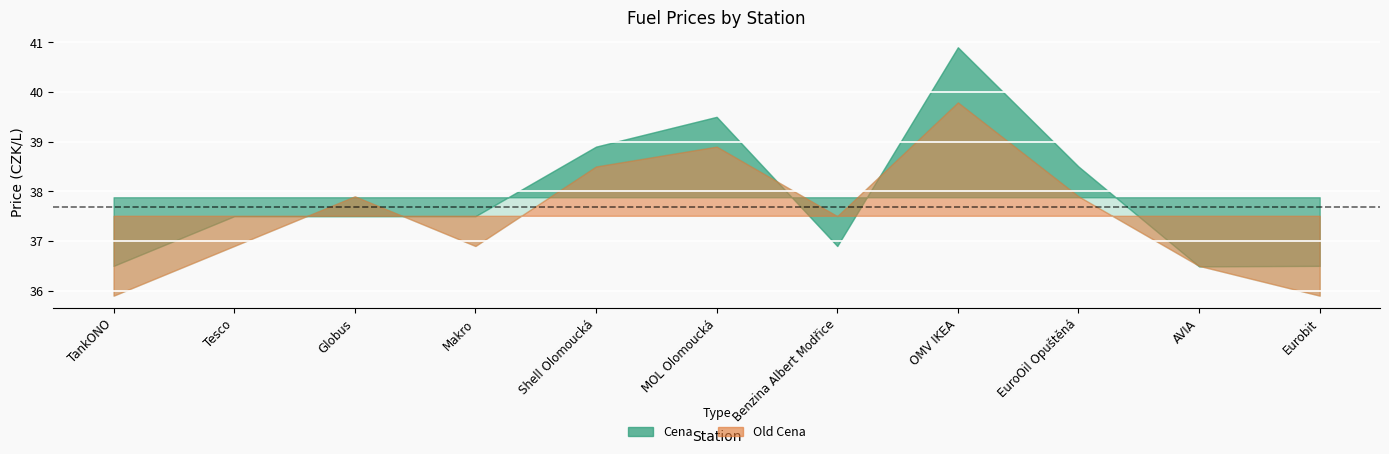

Between Tesco and Shell Olomoucká, which series saw the biggest shift?

Old Cena